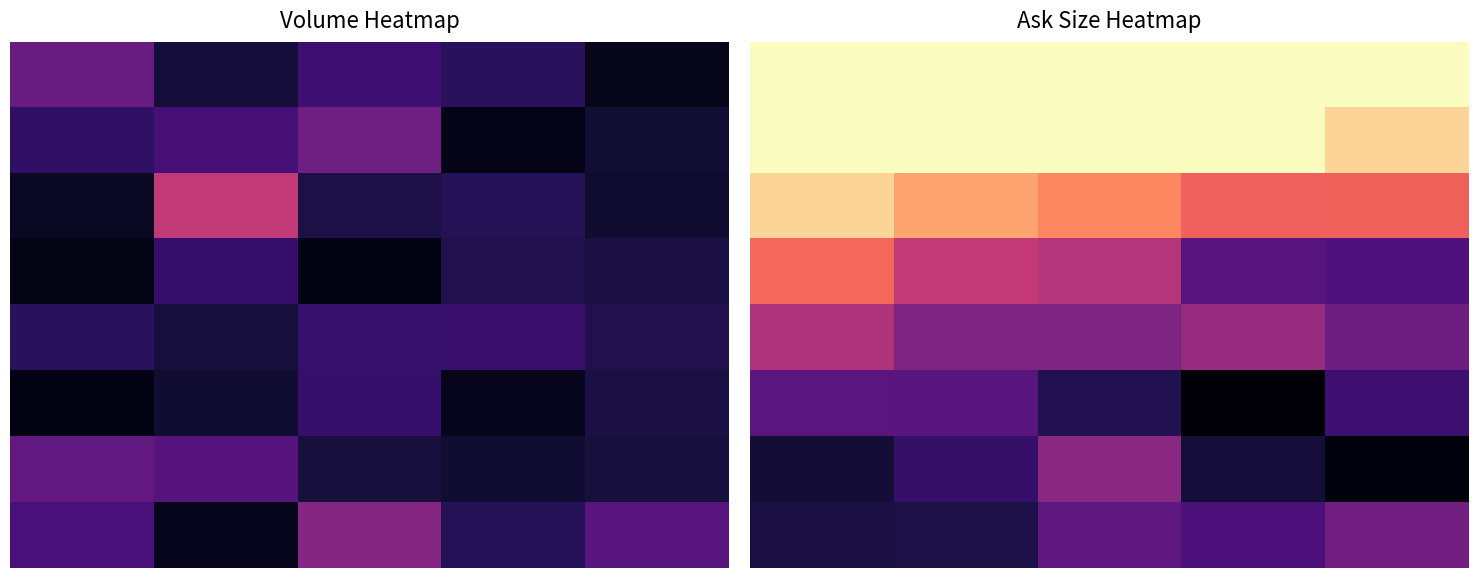

What is the maximum value for 0?

1.0